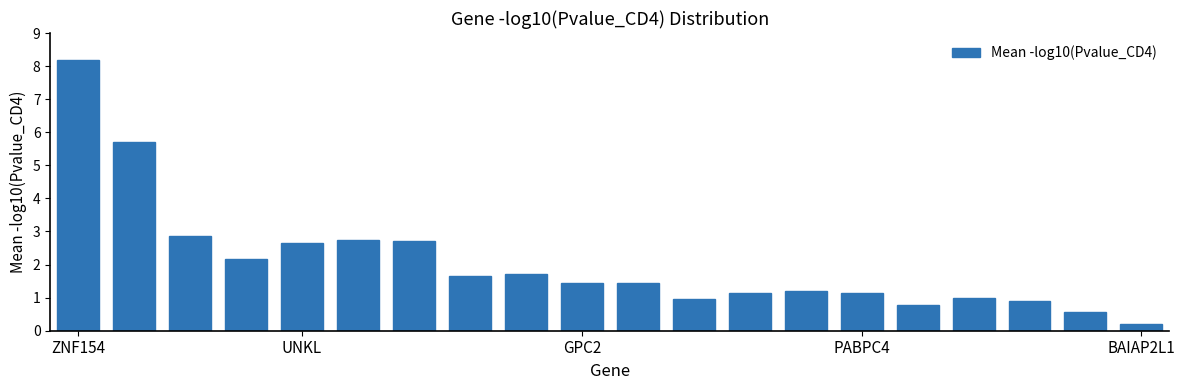

What is the greatest value displayed?

8.2